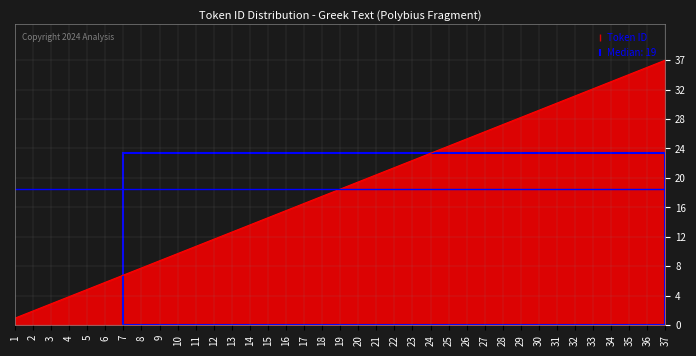

At which category does the chart reach its minimum across all series?

1